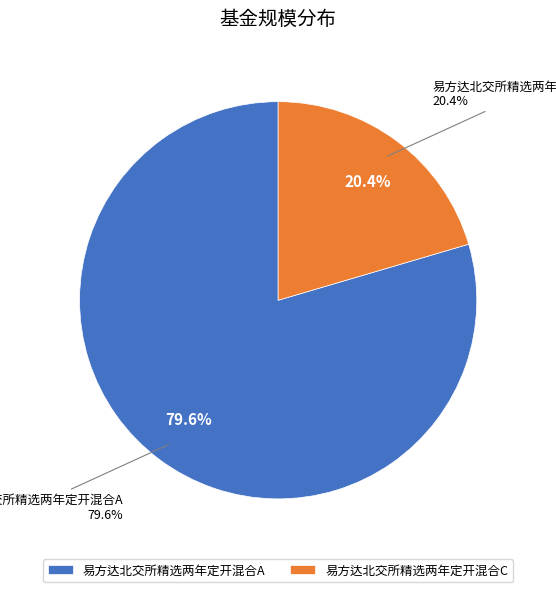

Is the sum of 易方达北交所精选两年定开混合A and 易方达北交所精选两年定开混合C greater than half?

Yes